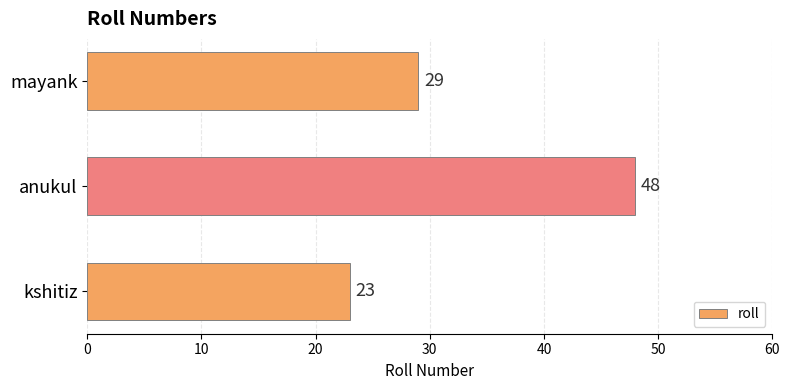

Reading bottom to top, what are all the values shown in this chart?

kshitiz=23	anukul=48	mayank=29